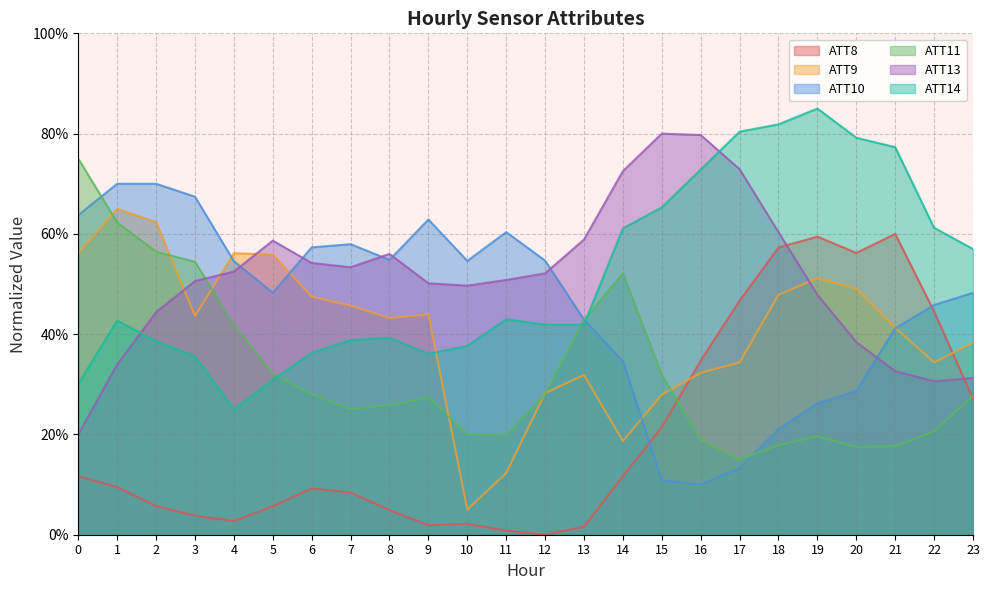

Reading right to left, list all the values displayed in this chart.

ATT8: 23=27.1	22=44.5	21=60.0	20=56.2	19=59.5	18=57.3	17=46.7	16=34.8	15=21.4	14=11.7	13=1.6	12=0.0	11=0.8	10=2.2	9=1.9	8=4.9	7=8.4	6=9.2	5=5.7	4=2.7	3=3.8	2=5.7	1=9.5	0=11.7
ATT9: 23=38.3	22=34.4	21=41.3	20=49.1	19=51.1	18=47.9	17=34.4	16=32.3	15=27.9	14=18.7	13=31.8	12=28.2	11=12.3	10=5.0	9=43.9	8=43.2	7=45.7	6=47.5	5=55.9	4=56.1	3=43.6	2=62.4	1=65.0	0=56.1
ATT10: 23=48.2	22=45.8	21=41.2	20=28.7	19=26.2	18=21.1	17=13.3	16=10.0	15=10.9	14=34.6	13=42.9	12=54.7	11=60.4	10=54.6	9=62.9	8=54.8	7=57.9	6=57.3	5=48.3	4=54.5	3=67.4	2=70.0	1=70.0	0=63.8
ATT11: 23=27.8	22=20.6	21=17.6	20=17.5	19=19.6	18=17.9	17=15.0	16=18.9	15=31.9	14=52.1	13=42.9	12=28.0	11=19.8	10=20.1	9=27.3	8=25.9	7=25.0	6=28.1	5=32.1	4=41.8	3=54.4	2=56.4	1=62.3	0=75.0
ATT13: 23=31.3	22=30.6	21=32.6	20=38.4	19=47.9	18=60.3	17=72.9	16=79.7	15=80.0	14=72.5	13=58.9	12=52.1	11=50.8	10=49.7	9=50.1	8=56.0	7=53.3	6=54.2	5=58.7	4=52.5	3=50.6	2=44.4	1=33.9	0=20.0
ATT14: 23=57.0	22=61.2	21=77.3	20=79.2	19=85.0	18=81.8	17=80.4	16=72.8	15=65.3	14=61.1	13=41.9	12=41.9	11=43.0	10=37.6	9=36.1	8=39.3	7=38.8	6=36.3	5=30.9	4=25.0	3=35.6	2=38.6	1=42.7	0=30.1